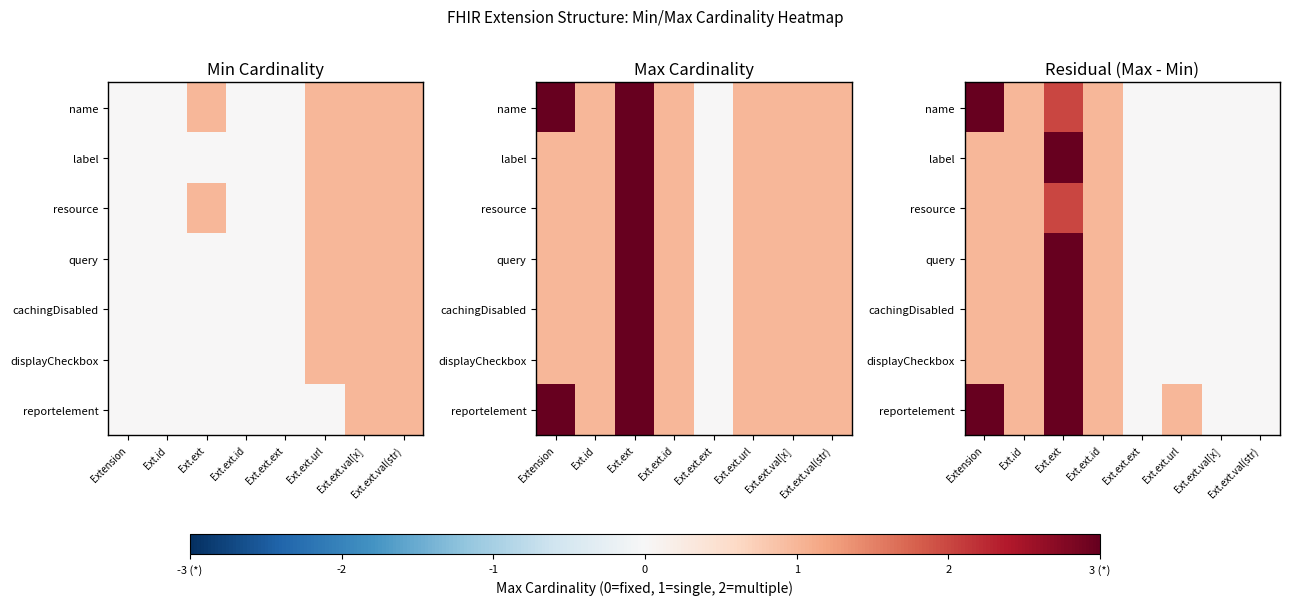

How many values in reportelement are above zero?

5